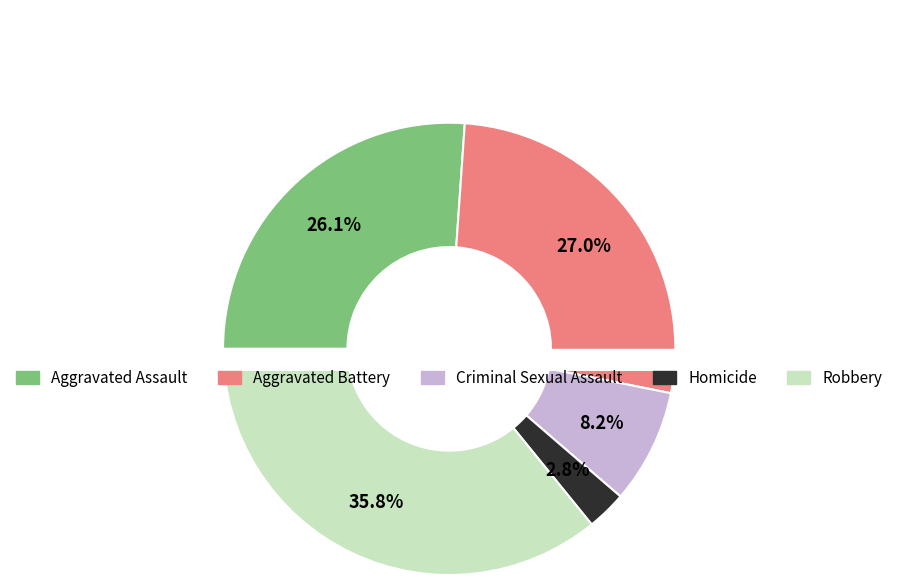

Rank the categories by value from lowest to highest.

Homicide, Criminal Sexual Assault, Aggravated Assault, Aggravated Battery, Robbery